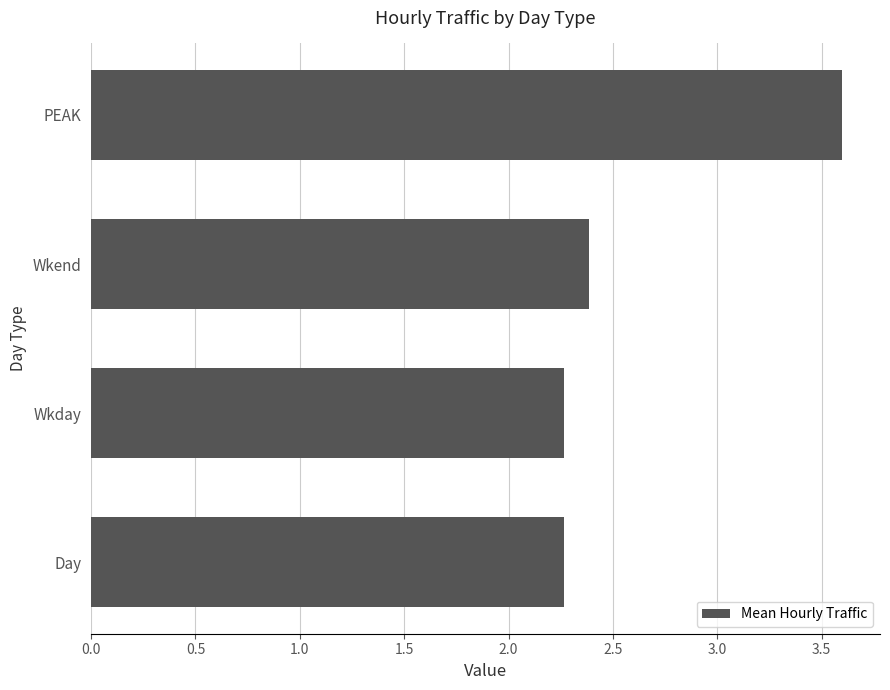

Which has a higher value, Wkend or Wkday?

Wkend